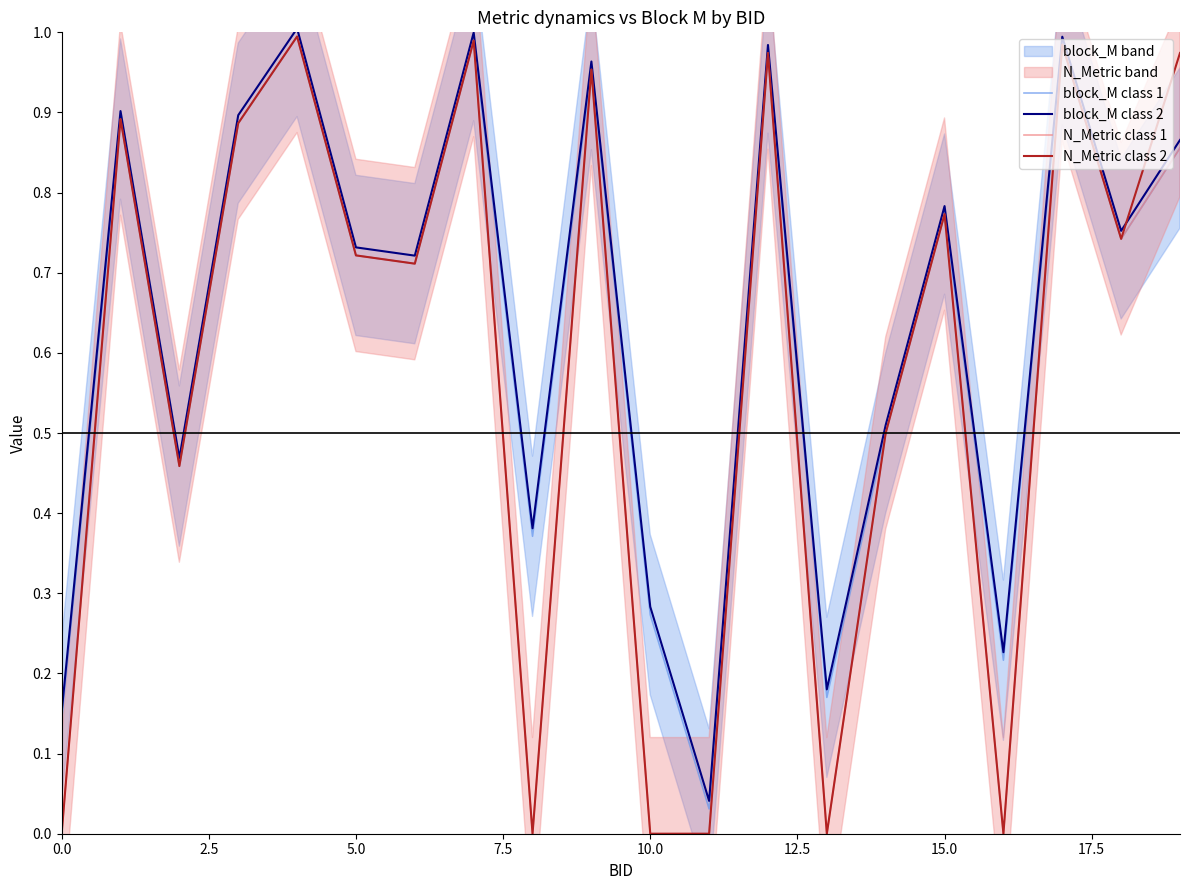

The N_Metric class 2 series shows 0.2 at 15.0. True or false?

False